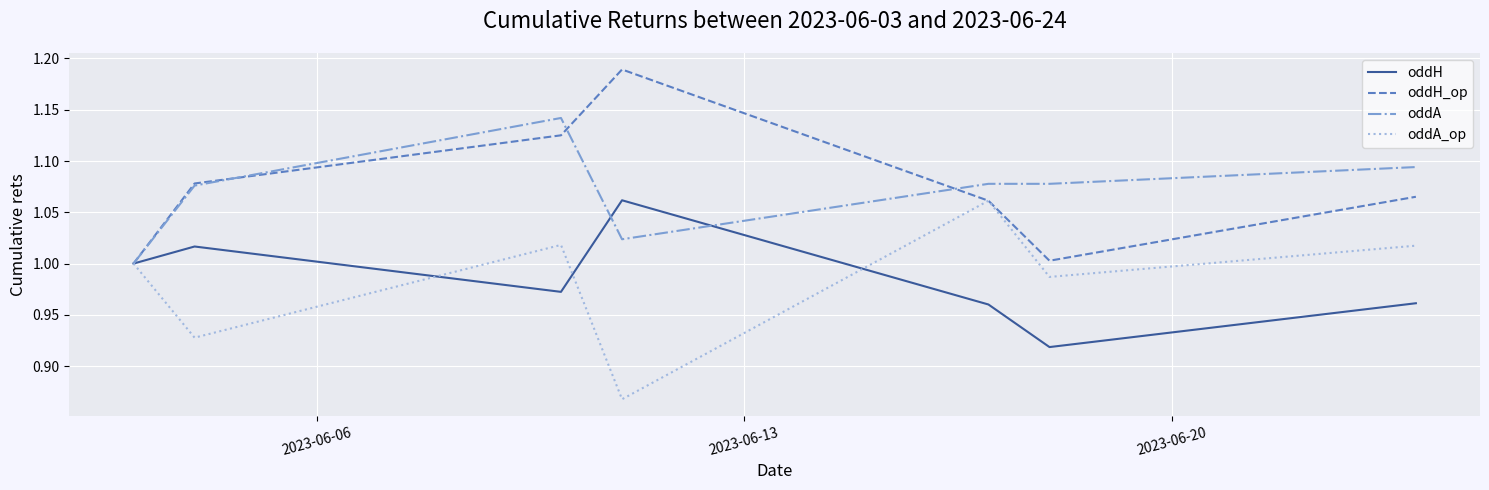

True or false: oddA_op has more than 1 points higher than both neighbors.

True